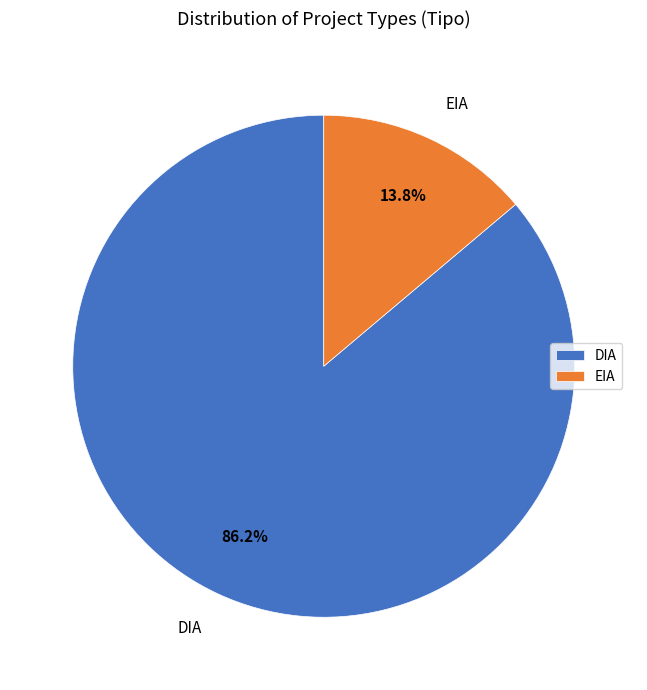

Does DIA account for over 50% of the chart?

Yes